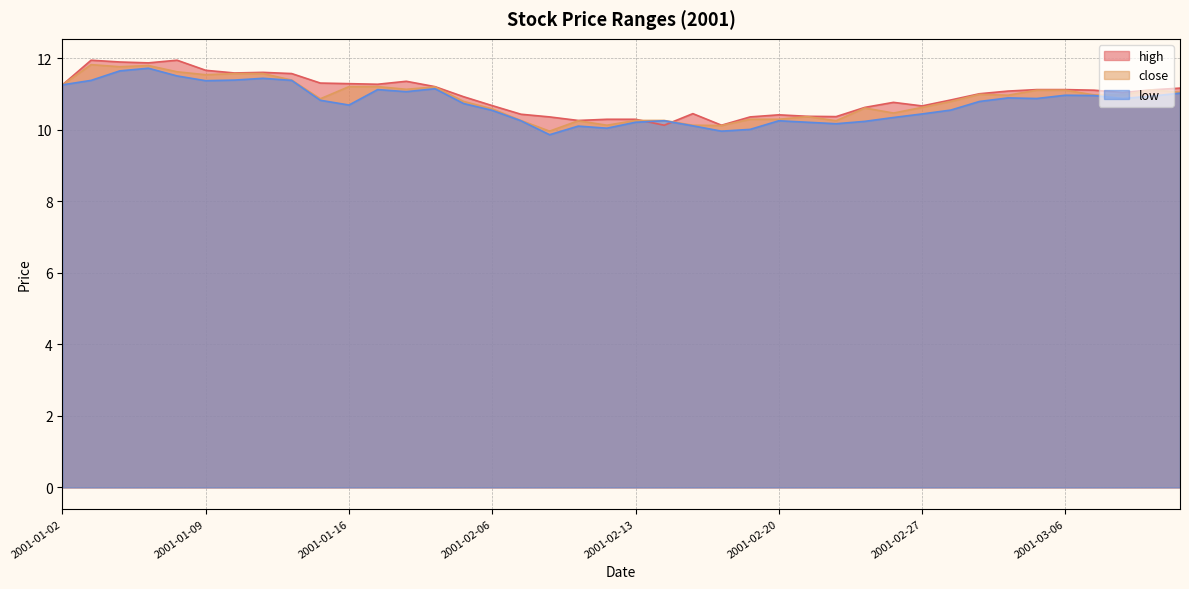

At how many categories does at least one series exceed 10?

40